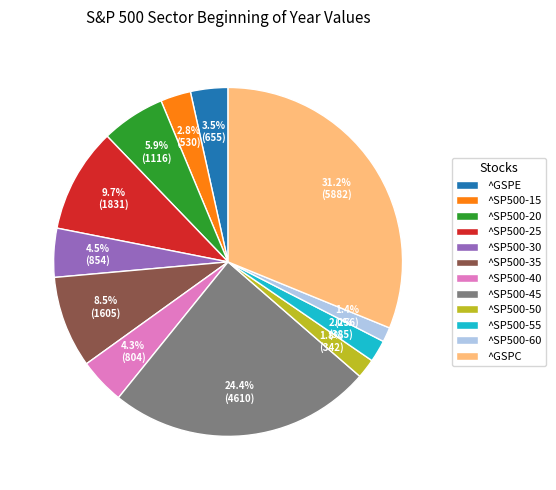

Which category has the biggest portion of the pie?

^GSPC